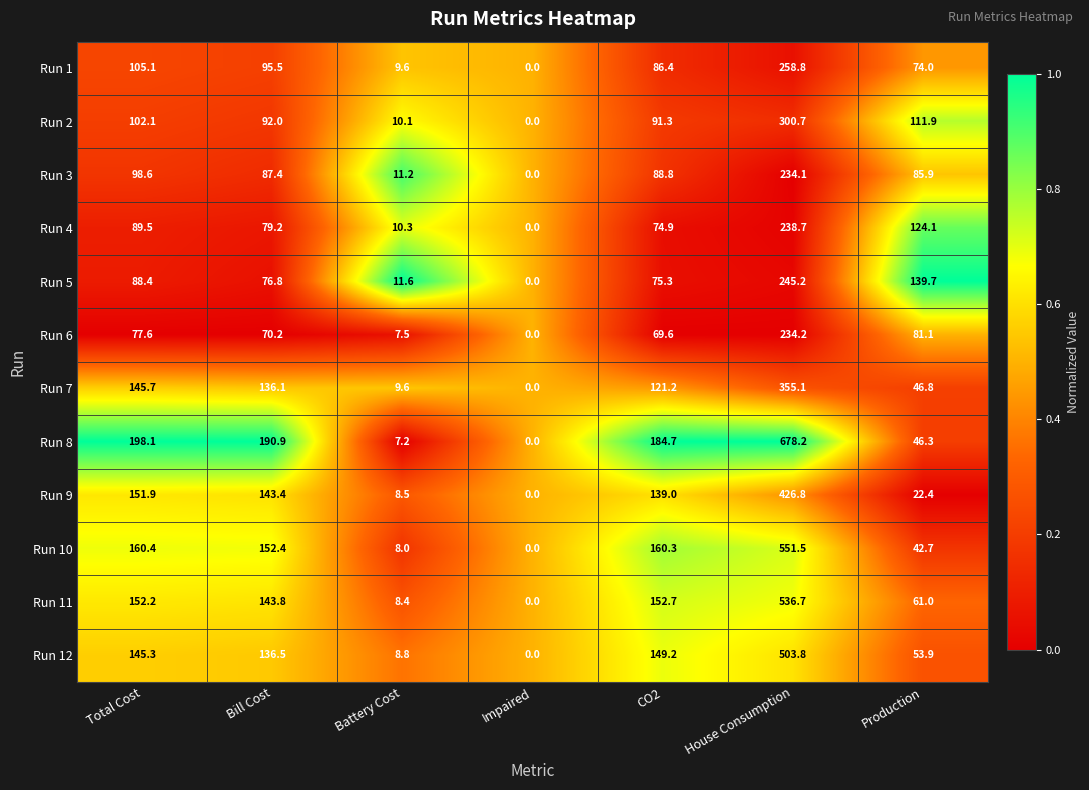

Is the value of Run 11 at House Consumption greater than the value of Run 10 at Battery Cost?

Yes